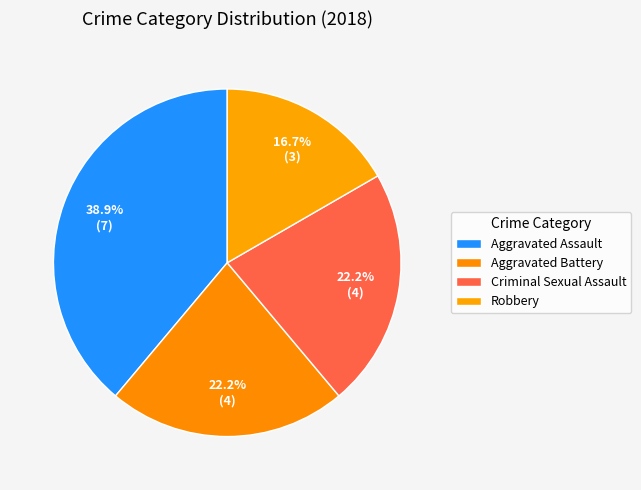

To the nearest percent, what is the average slice percentage?

25%